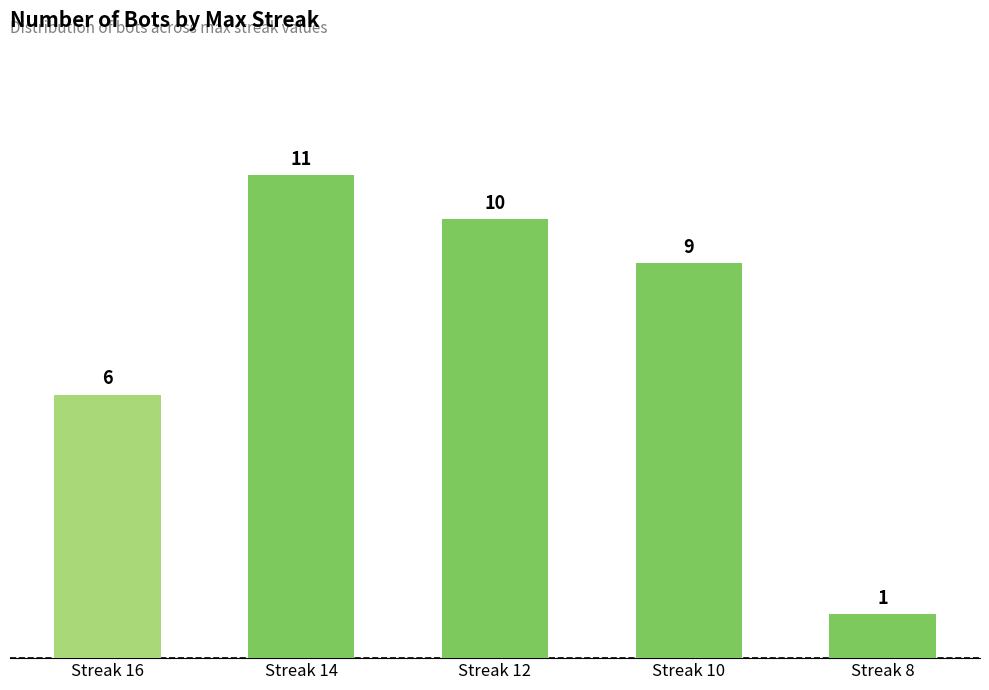

What is the value of the 2nd bar from the left?

11